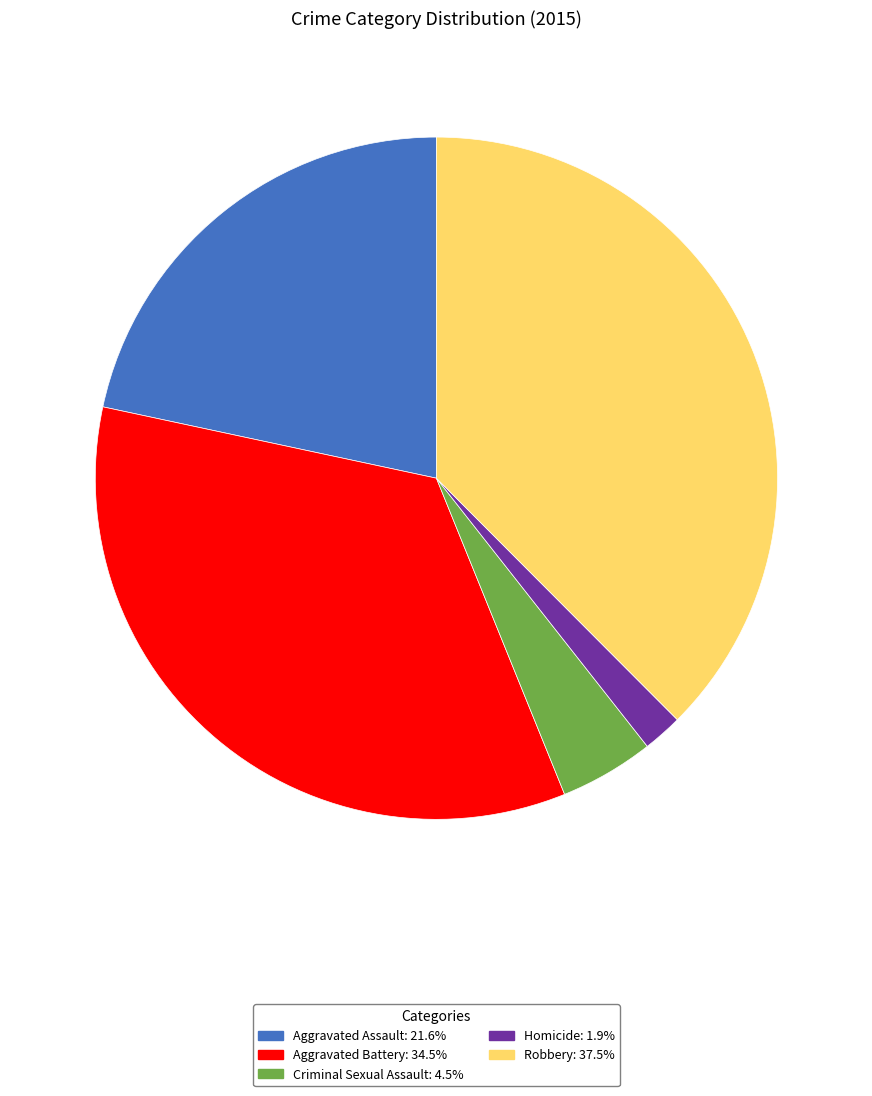

Do Homicide and Aggravated Assault together represent more than half of the pie?

No